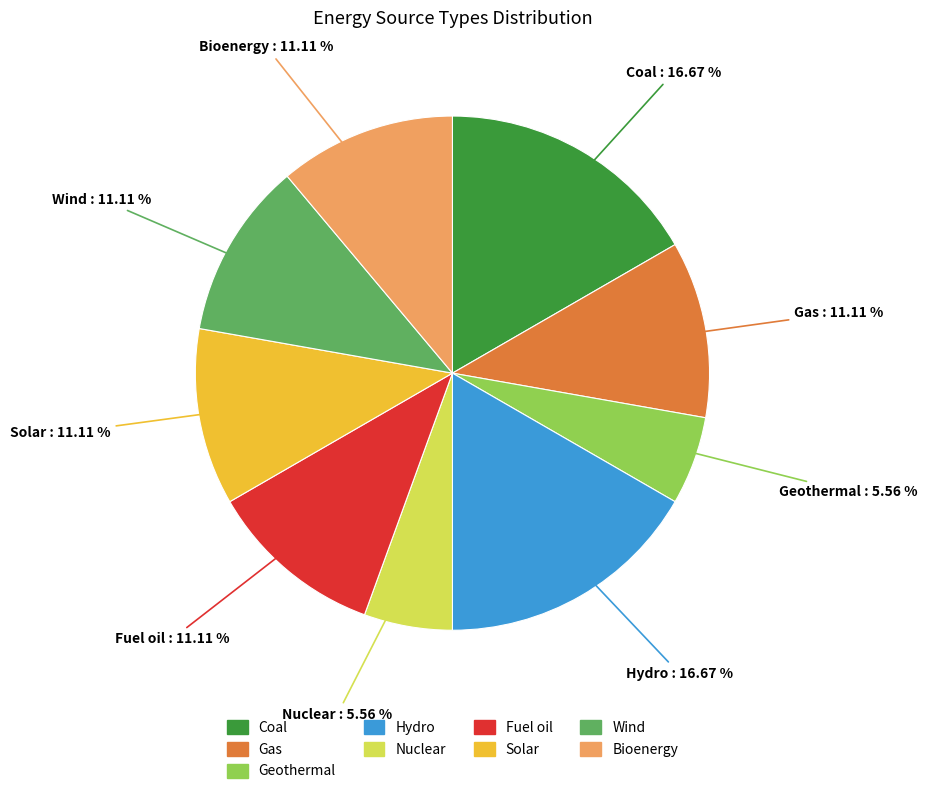

How many segments does this pie chart have?

9